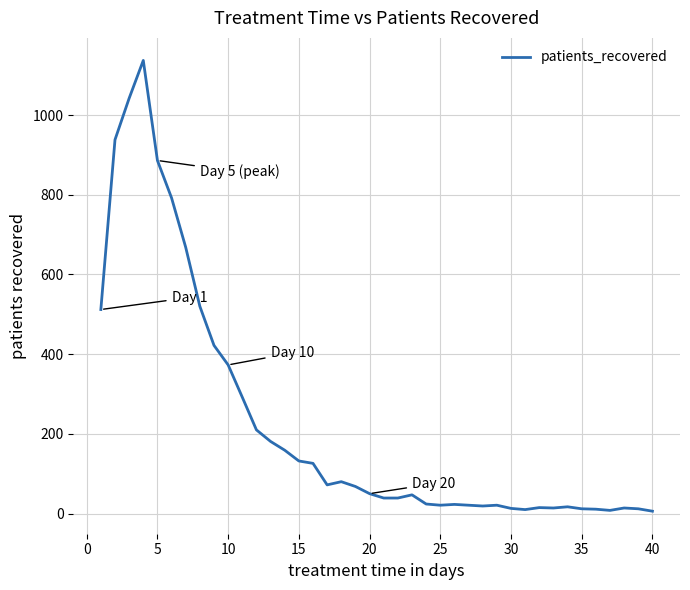

What is the difference between the maximum and minimum values?

1131